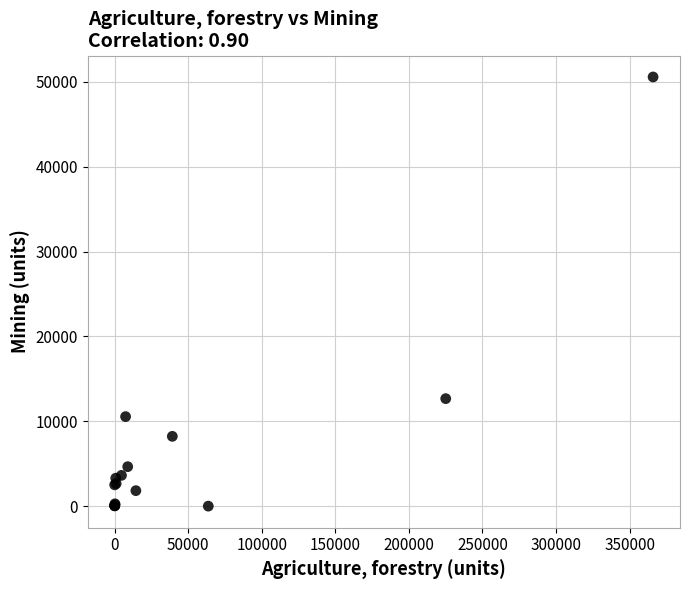

What Y value in the scatter plot is closest to 25289?

12668.7